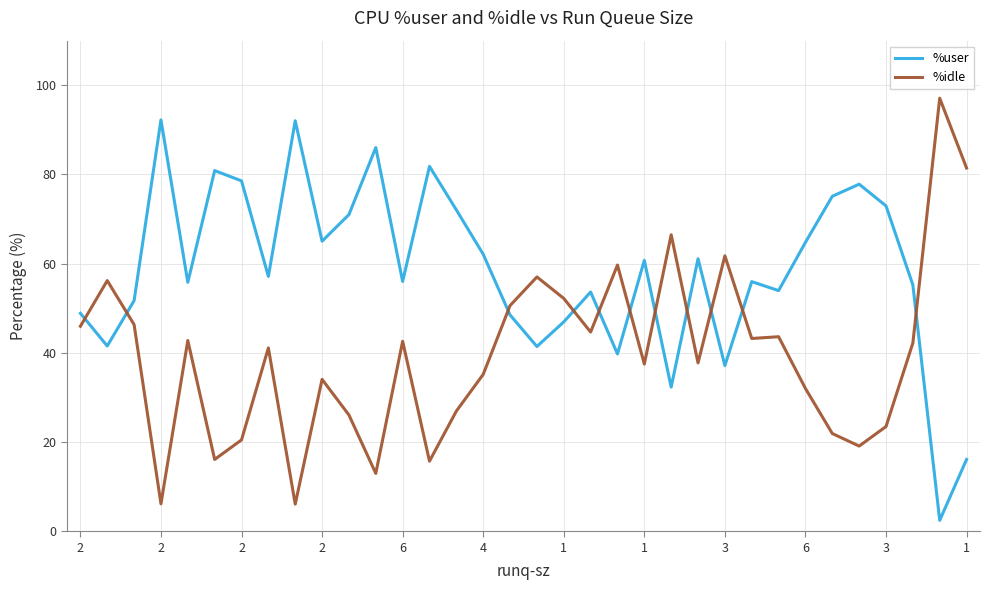

What is the maximum value shown in the chart?

97.1